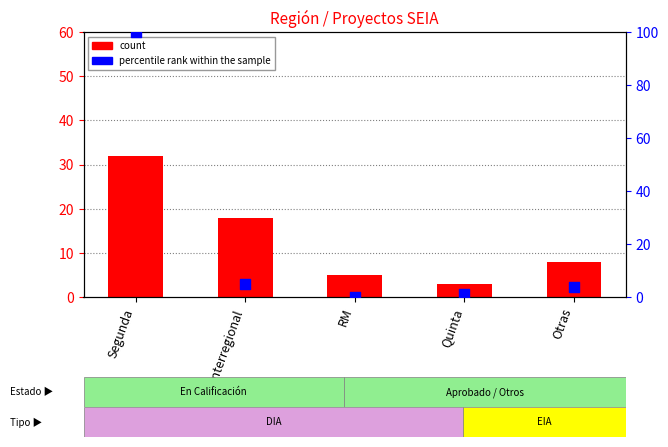

Which series contains the lowest Y value?

percentile rank within the sample